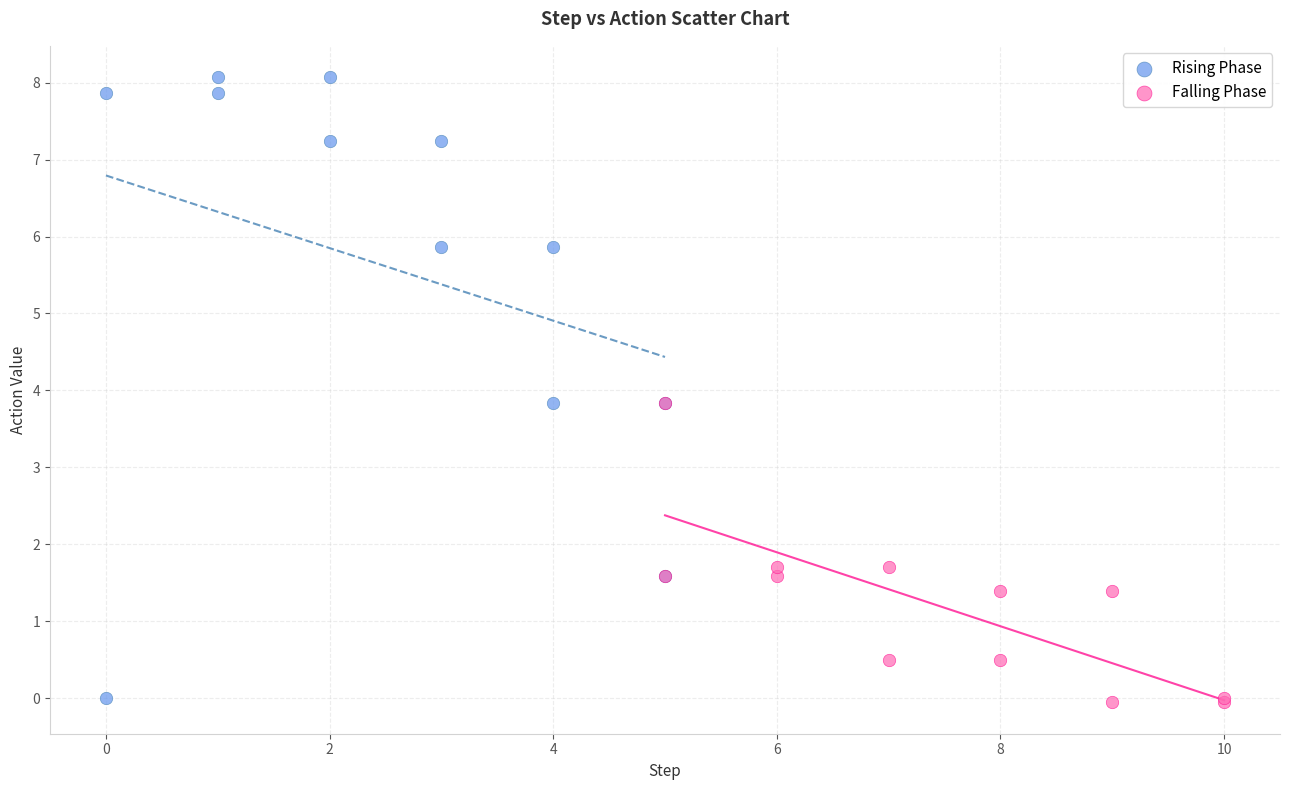

Which series contains the highest Y value?

Rising Phase